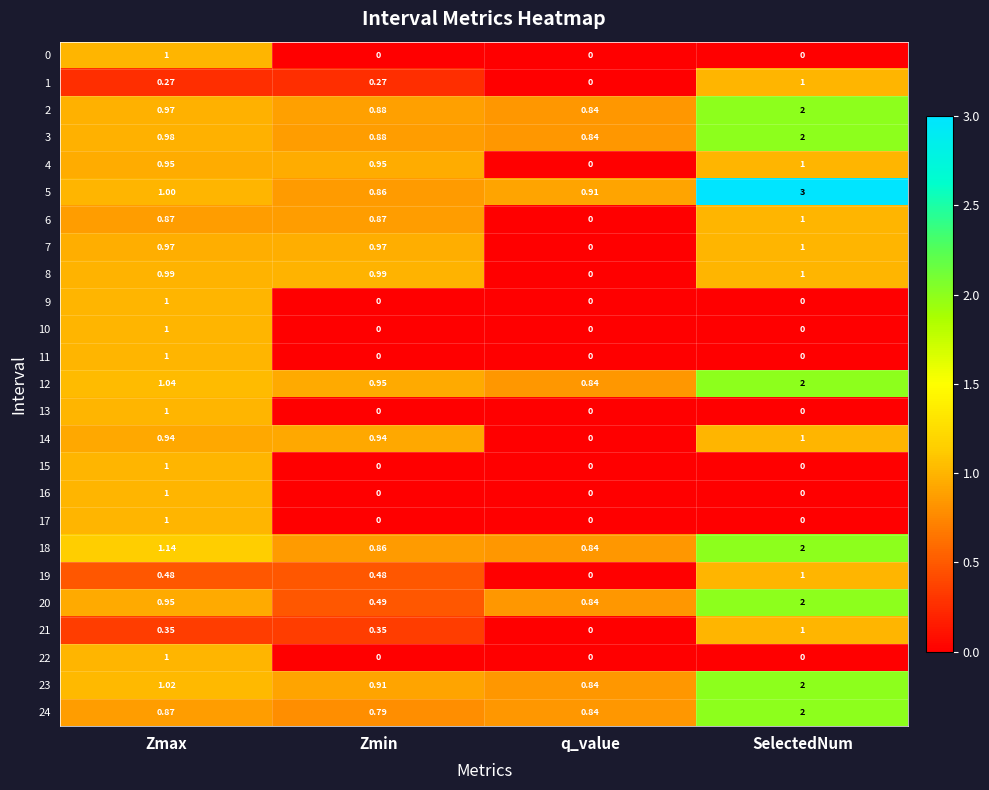

At which category is the sum across all series the highest?

SelectedNum